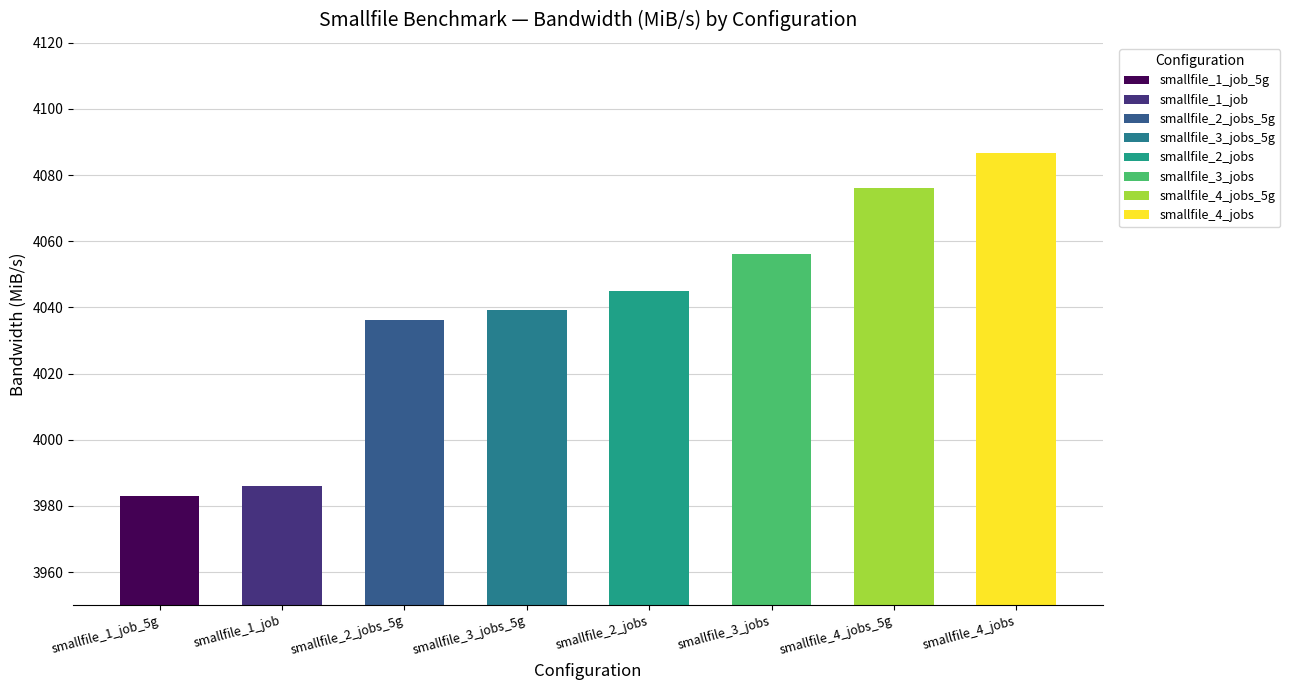

Approximately how many times larger is the value at smallfile_3_jobs compared to smallfile_2_jobs_5g?

1.0